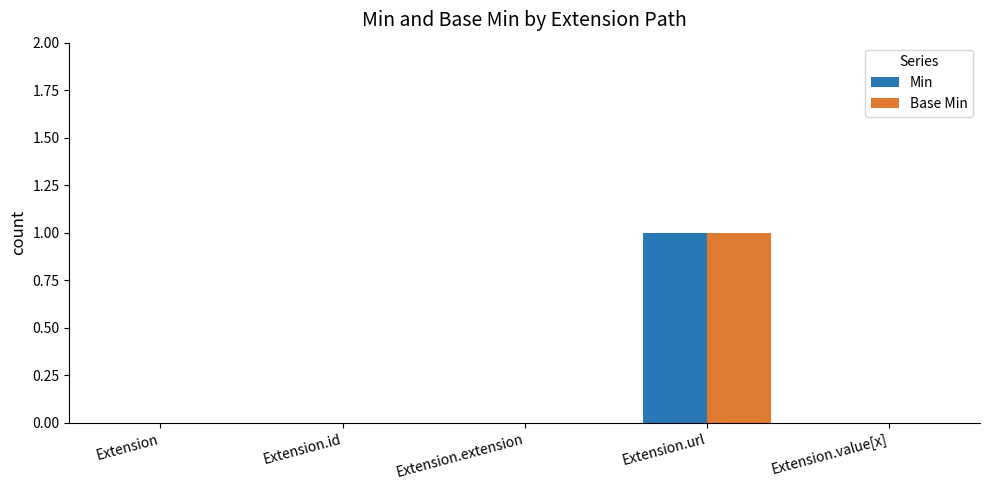

Does the chart contain stacked bars?

No